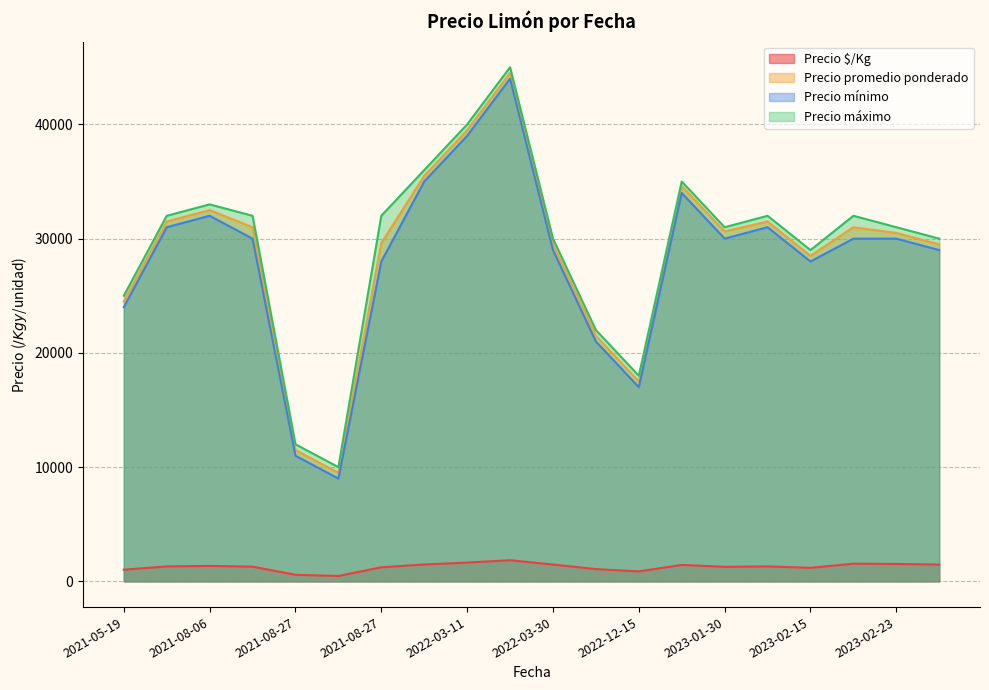

What are all the series names shown in the legend?

Precio $/Kg, Precio promedio ponderado, Precio mínimo, Precio máximo